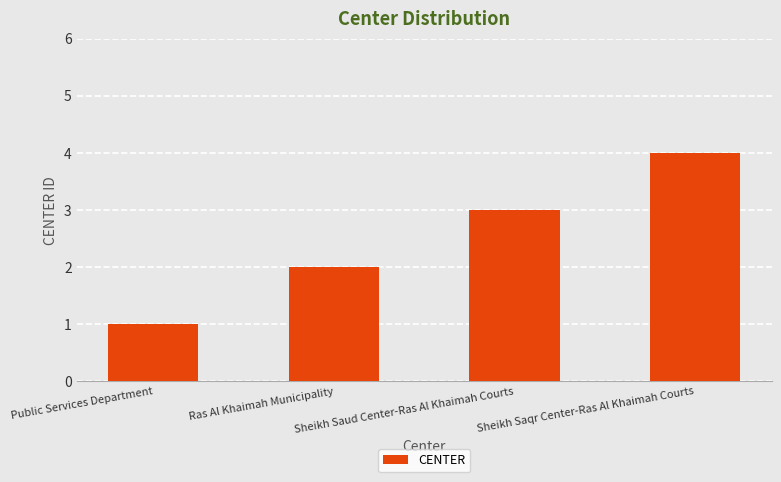

Which label corresponds to the smallest value in the chart?

Public Services Department